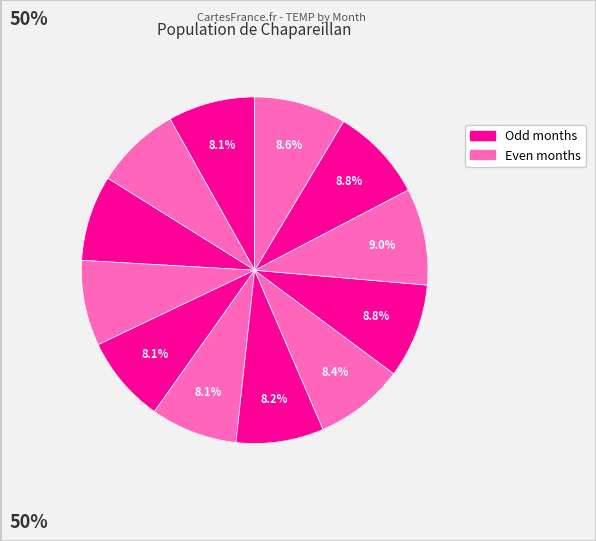

Rank the categories by value from highest to lowest.

10, 9, 11, 12, 8, 7, 1, 5, 6, 3, 2, 4